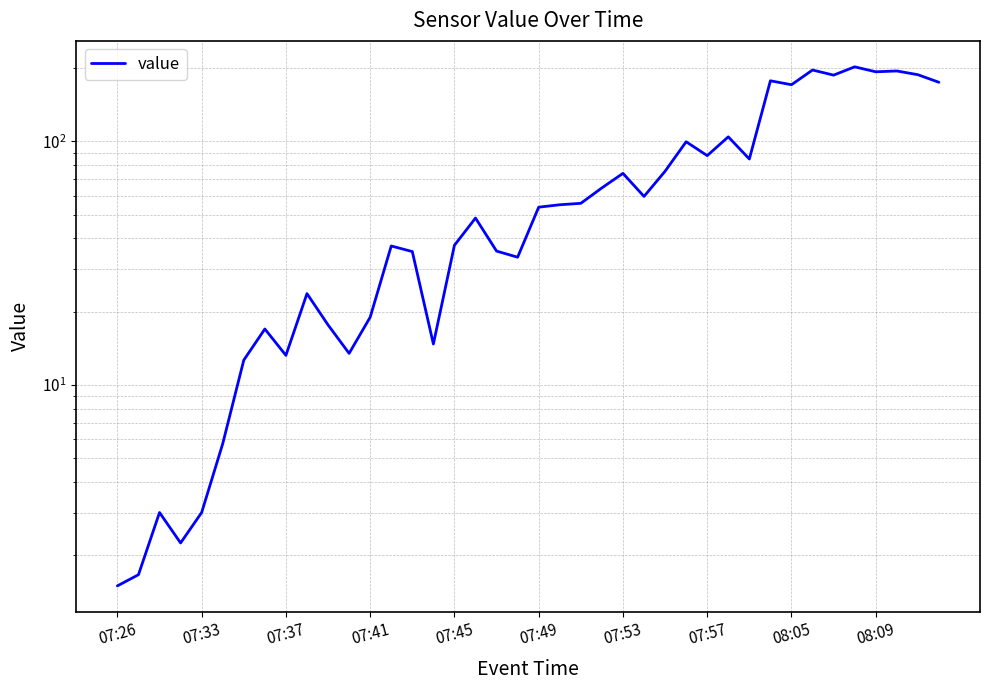

What is the difference between the second highest and minimum values?

195.0